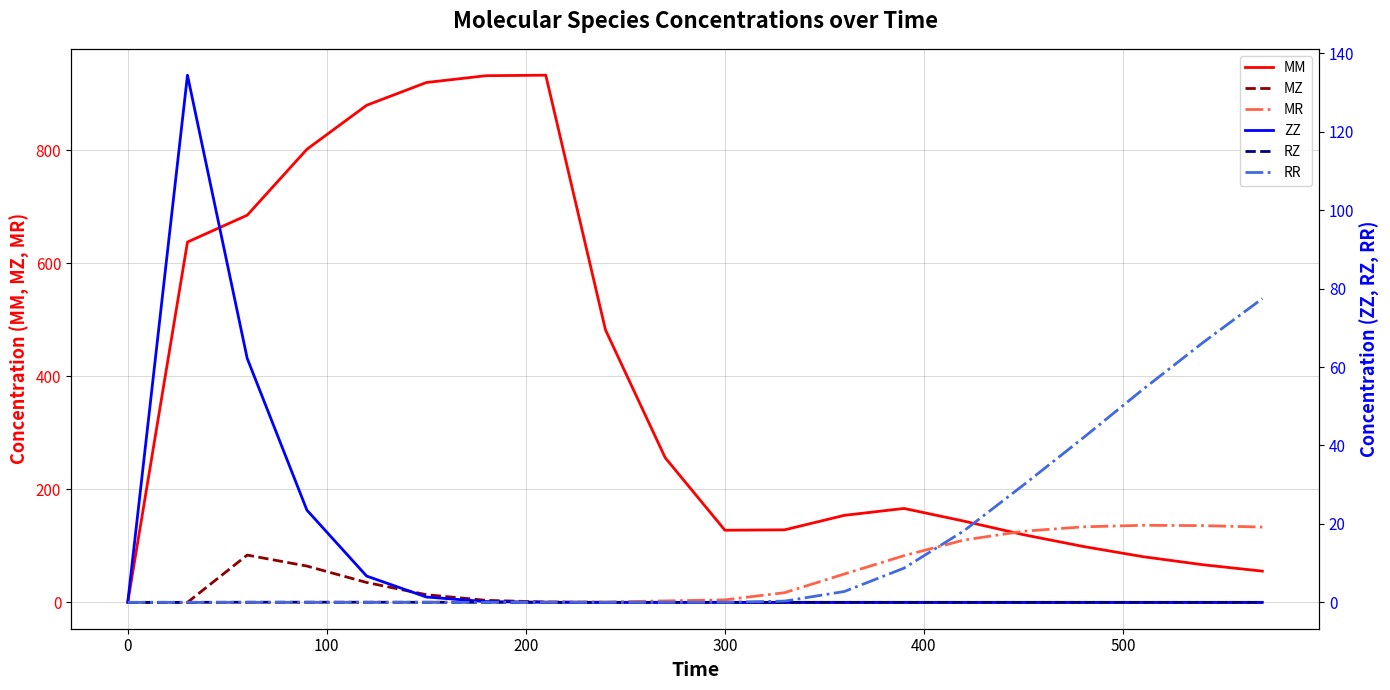

True or false: RR has more than 0 interior local peaks.

False